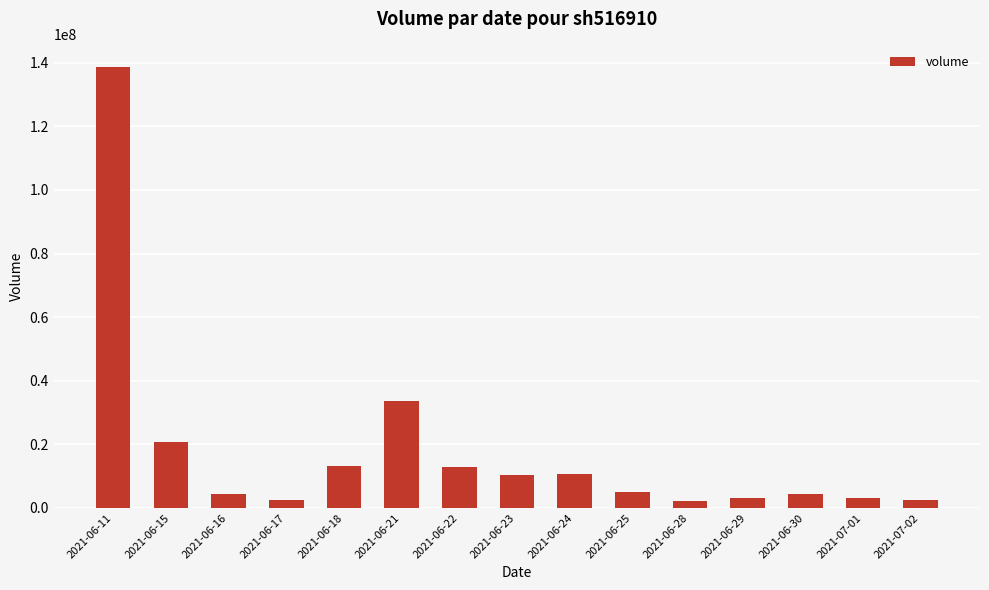

Which has a higher value, 2021-06-28 or 2021-06-11?

2021-06-11